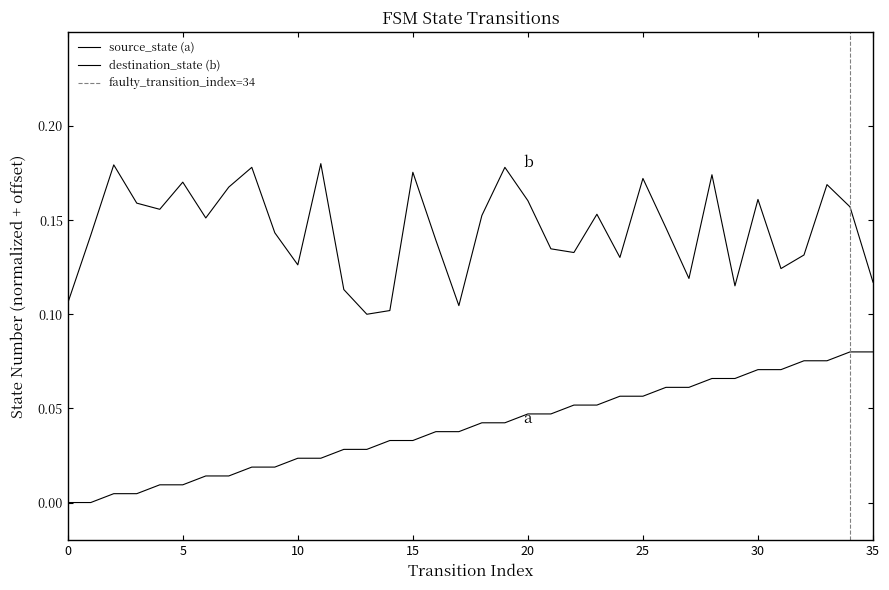

How many positive values does the source_state series have?

34